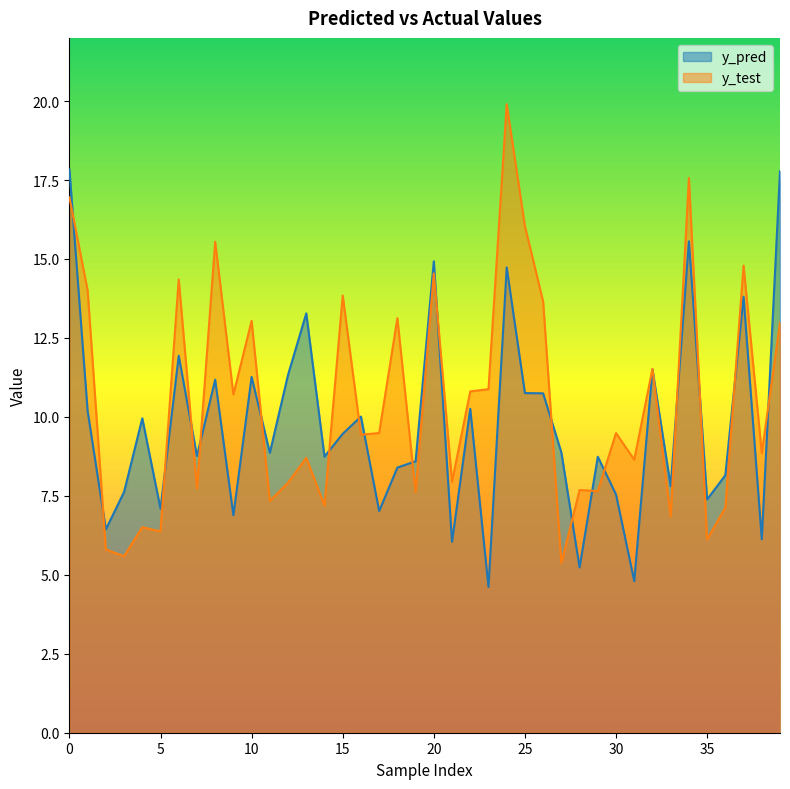

At how many categories does at least one series exceed 6?

40